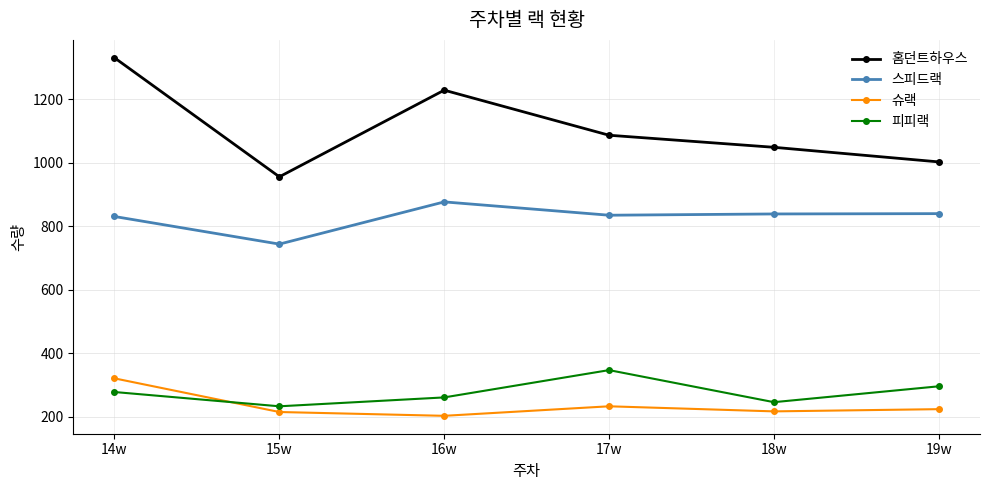

Is this an area chart (filled region under the line)?

No